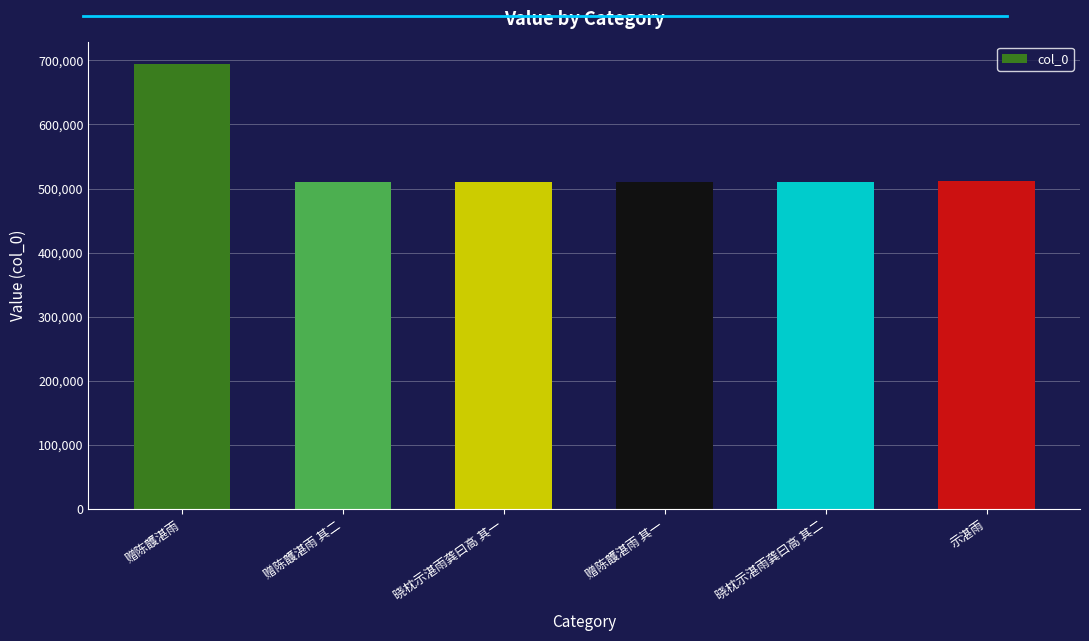

What is the approximate value at 赠陈頀湛雨 其二?

509906